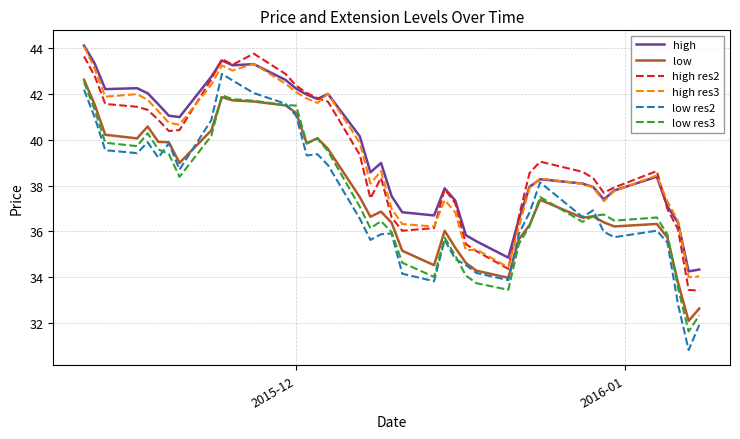

What is the minimum value shown in the chart?

30.8